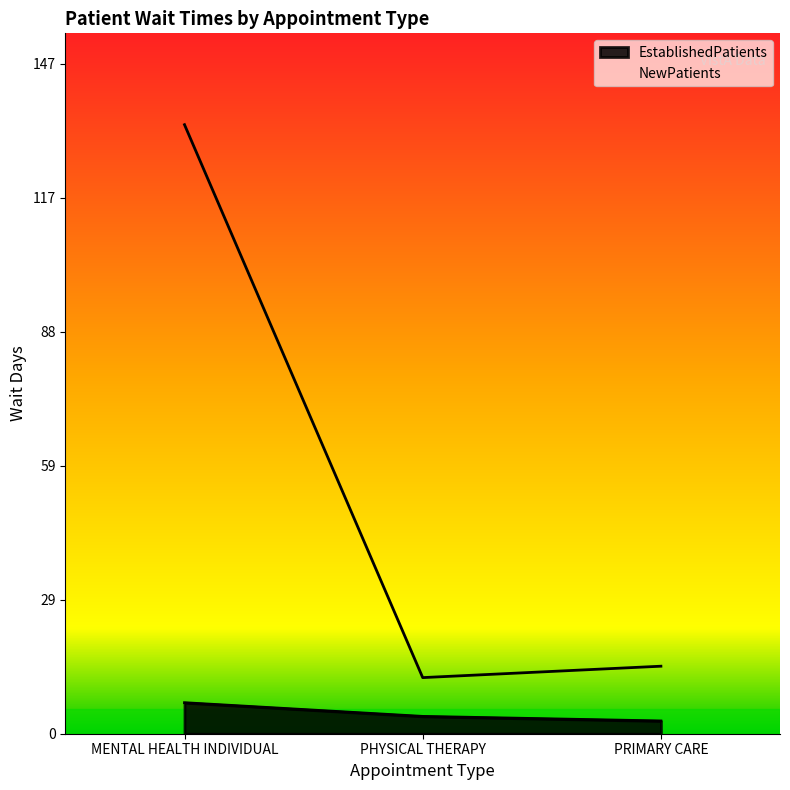

What is the difference between the EstablishedPatients values at MENTAL HEALTH INDIVIDUAL and PHYSICAL THERAPY?

3.0